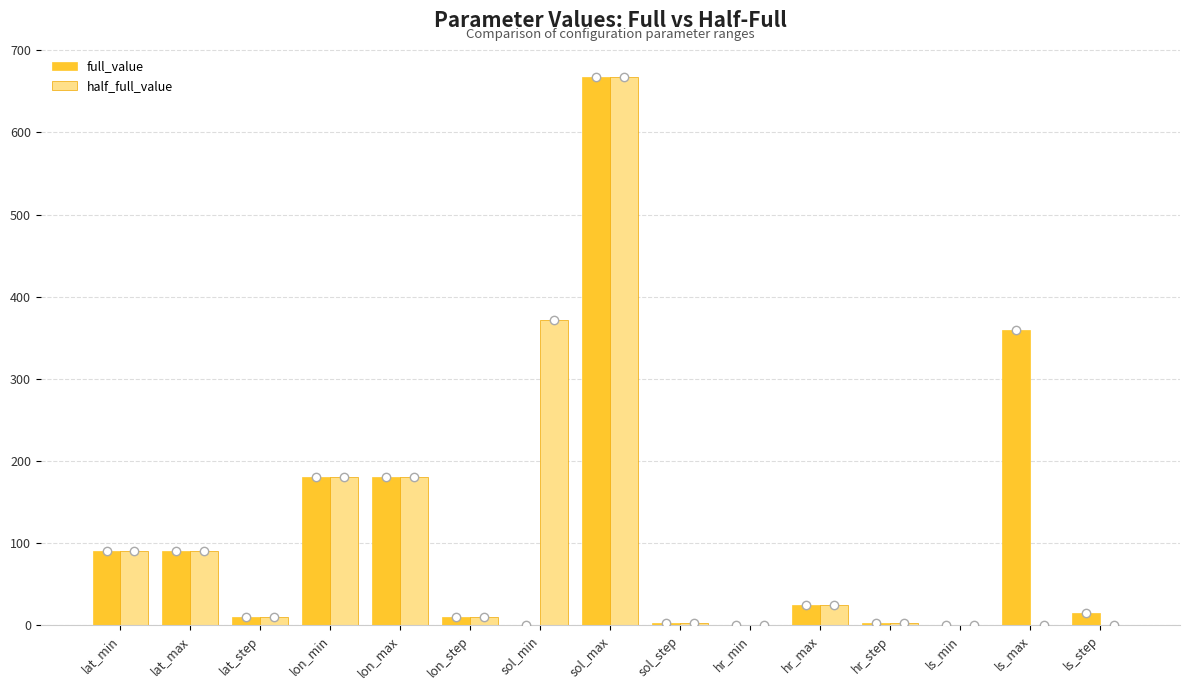

The full_value series shows 3 at sol_step. True or false?

True